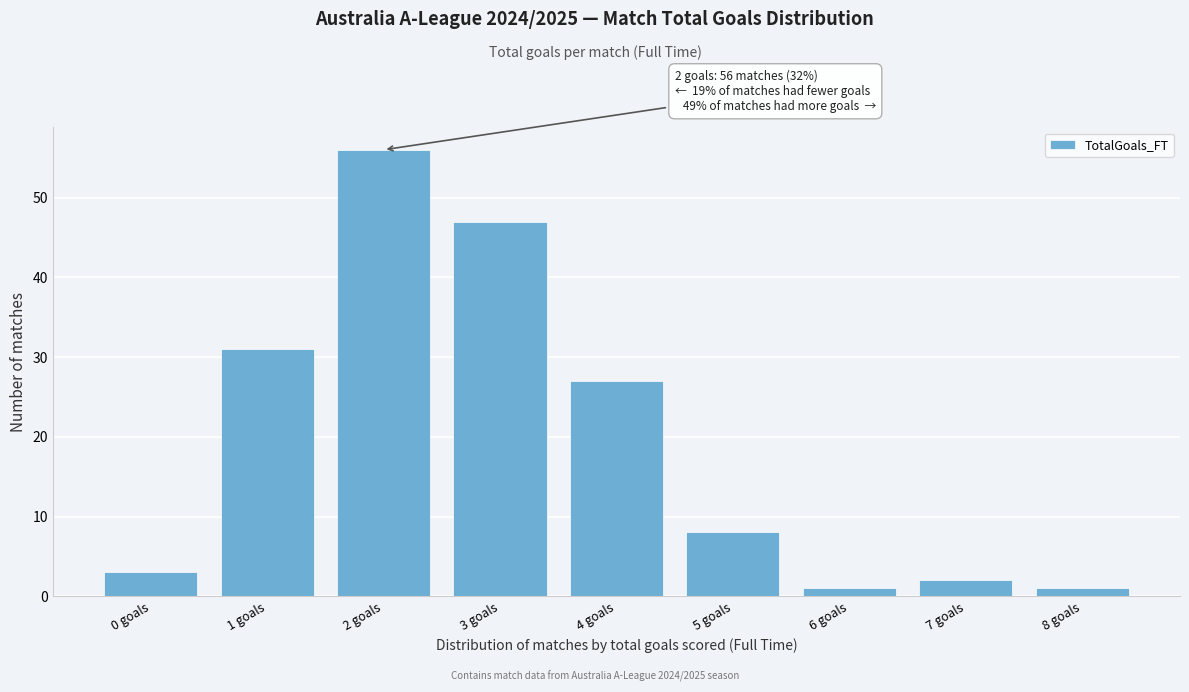

Which range on the x-axis has the tallest bar?

1.5 to 2.5